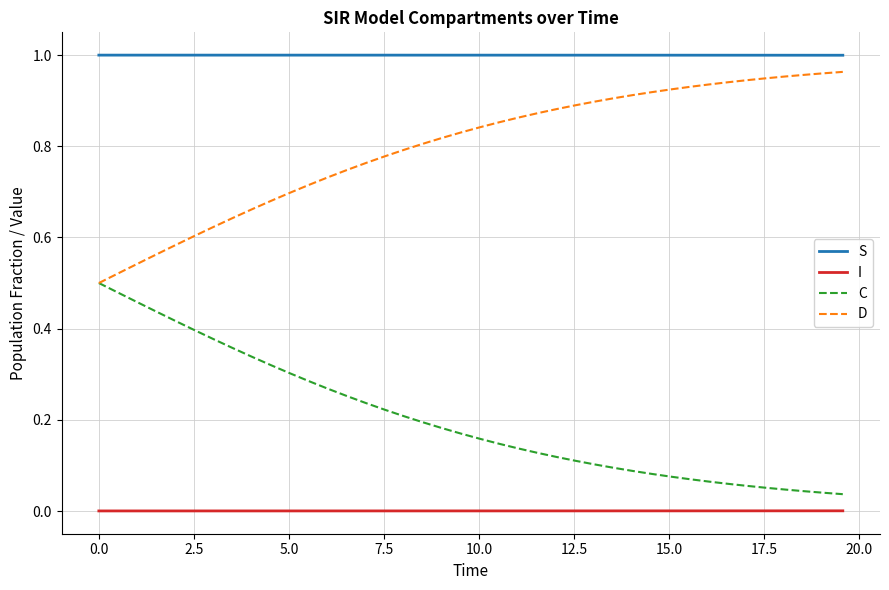

True or false: C and S intersect in this chart.

False